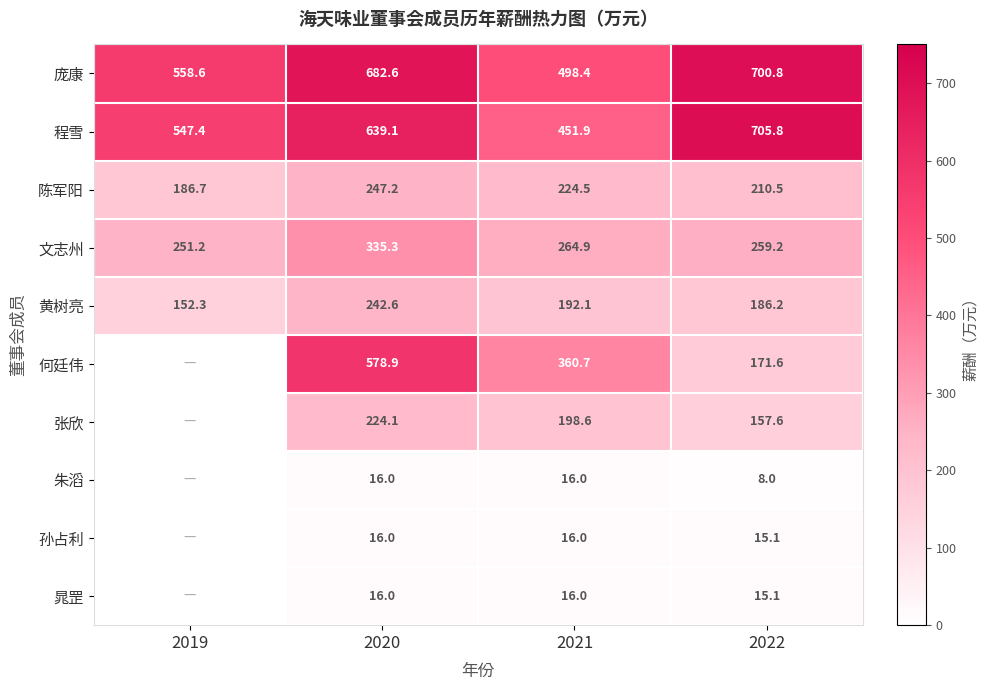

Read the 庞康 value at 2019.

558.6